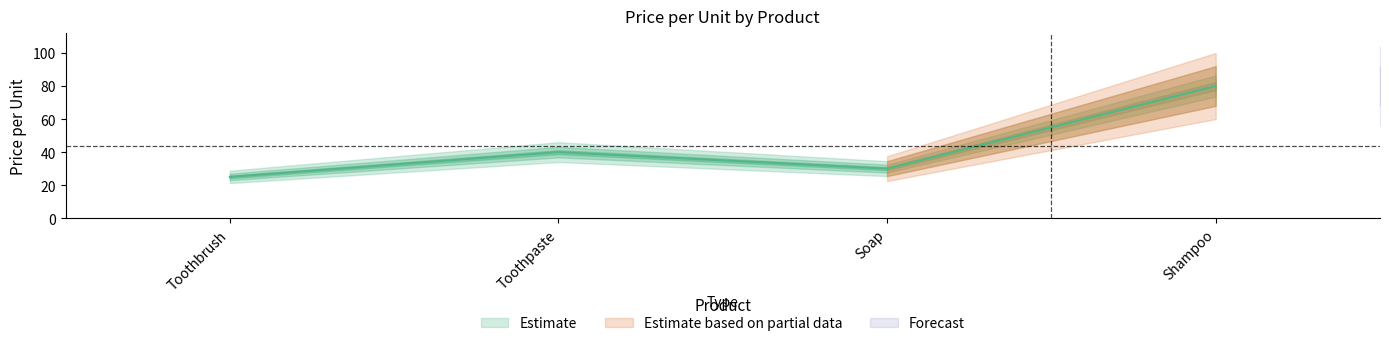

Is this an area chart (filled region under the line)?

No